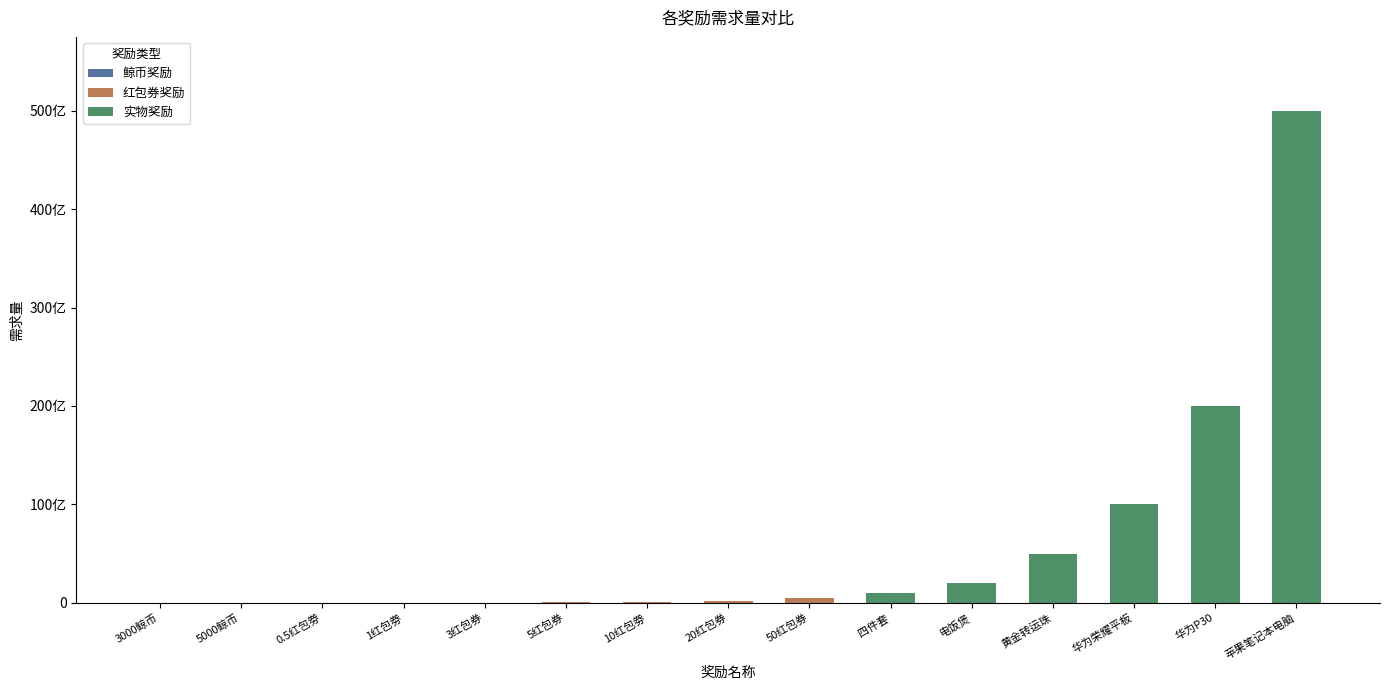

What are all the series names shown in the legend?

鲸币奖励, 红包券奖励, 实物奖励